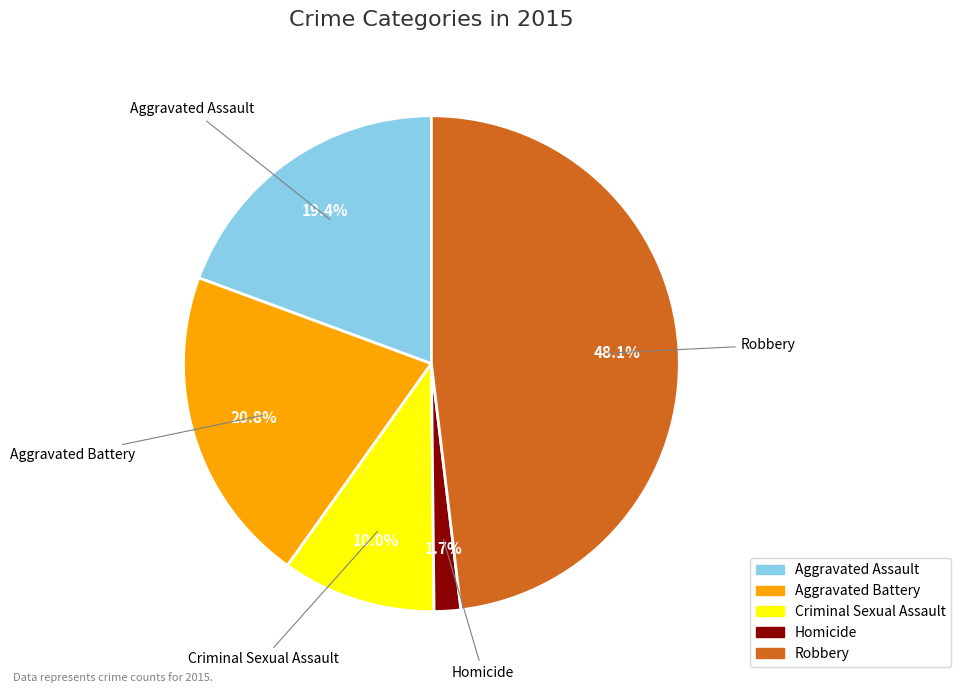

To the nearest percent, what is the difference between the Robbery and Aggravated Assault slice percentages?

29%